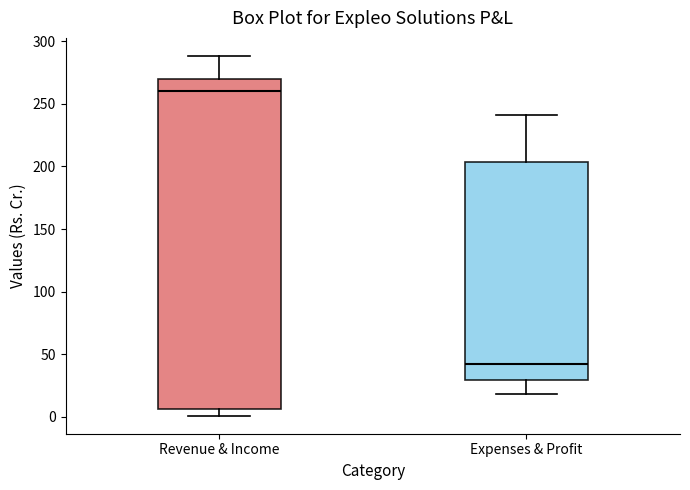

Reading left to right, read every box against the y-axis: the position of its median line, the range the box covers, and the ends of its whiskers. The values are not printed on the chart, so give them approximately, as read against the axis.

Revenue & Income: median 260, box 5 to 270, whiskers 0 to 290
Expenses & Profit: median 40, box 30 to 205, whiskers 20 to 240